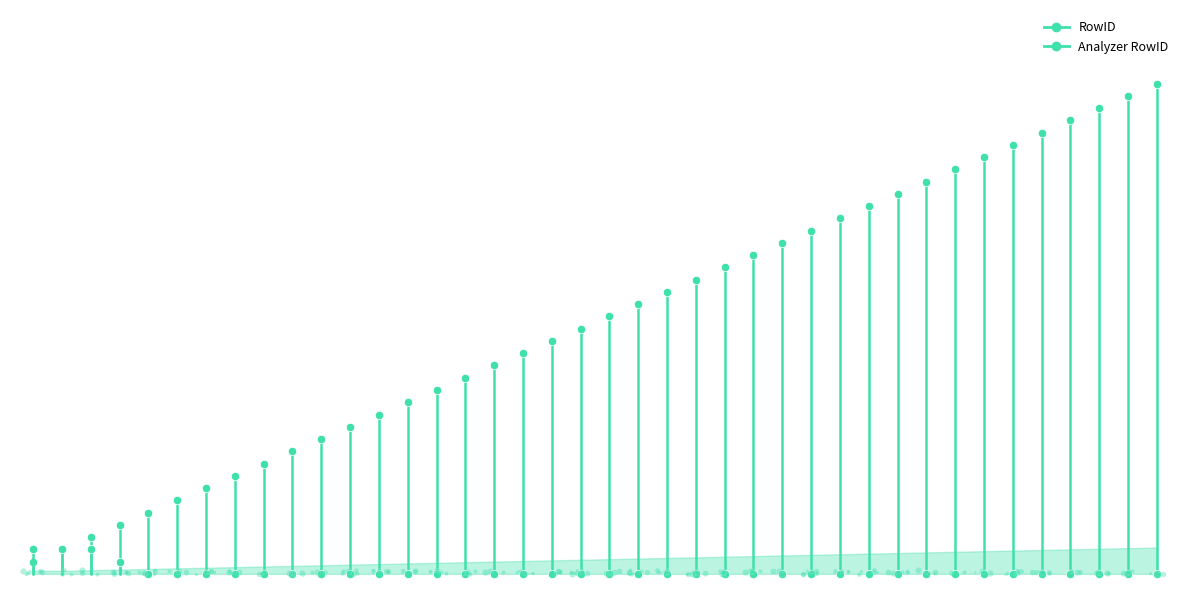

What is the sum of all RowID values?

1